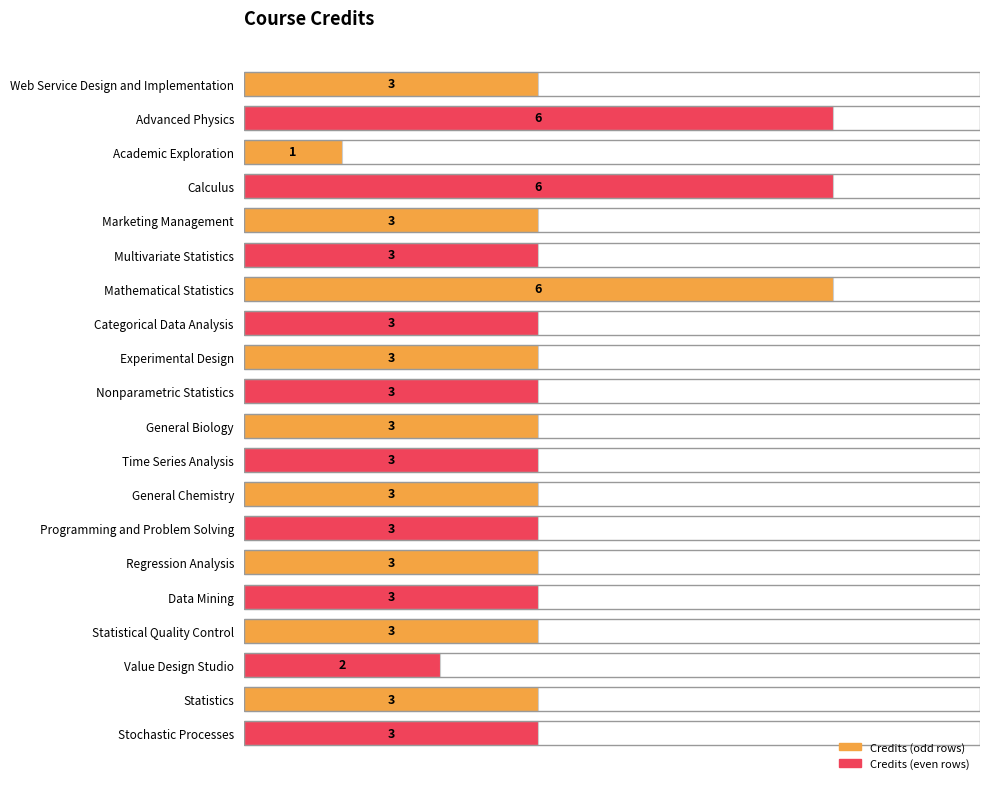

True or false: the data shows 4 at General Chemistry.

False